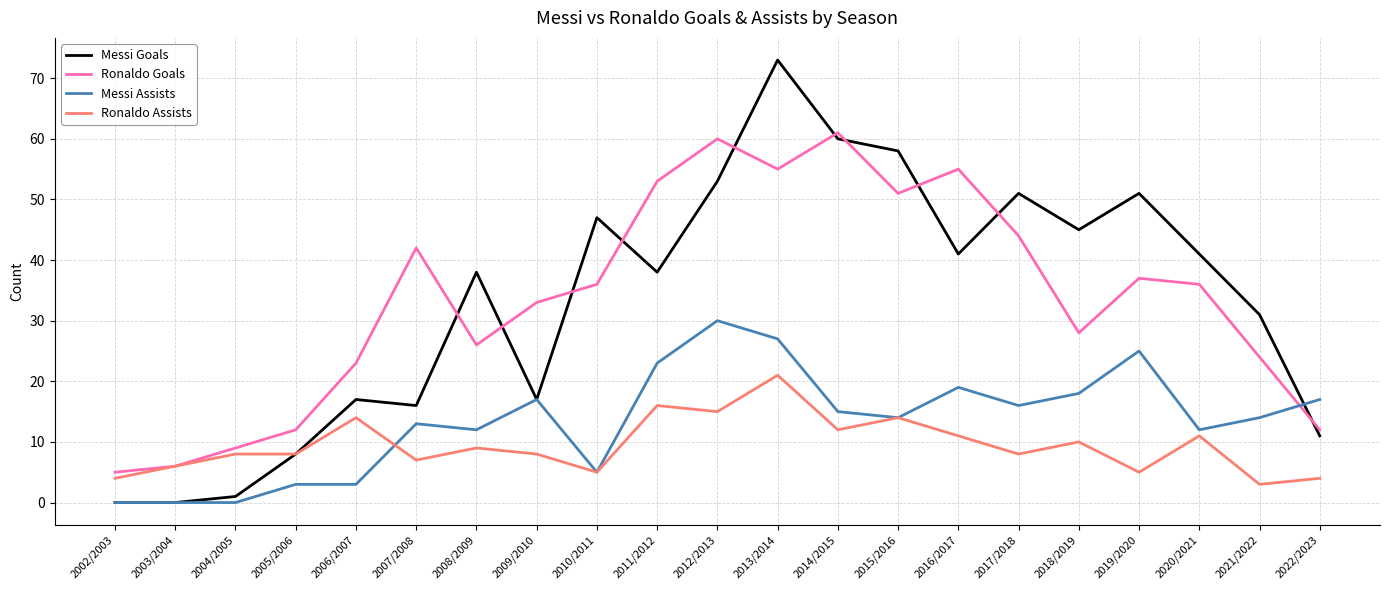

What is the difference between the maximum and minimum values in the Messi Goals series?

73